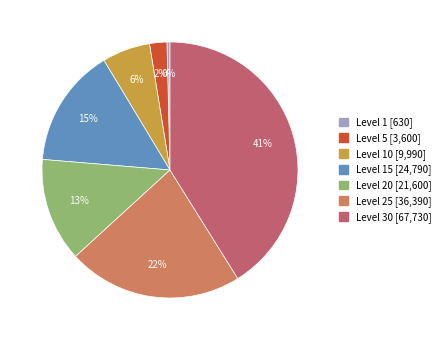

Does any single category account for the majority?

No